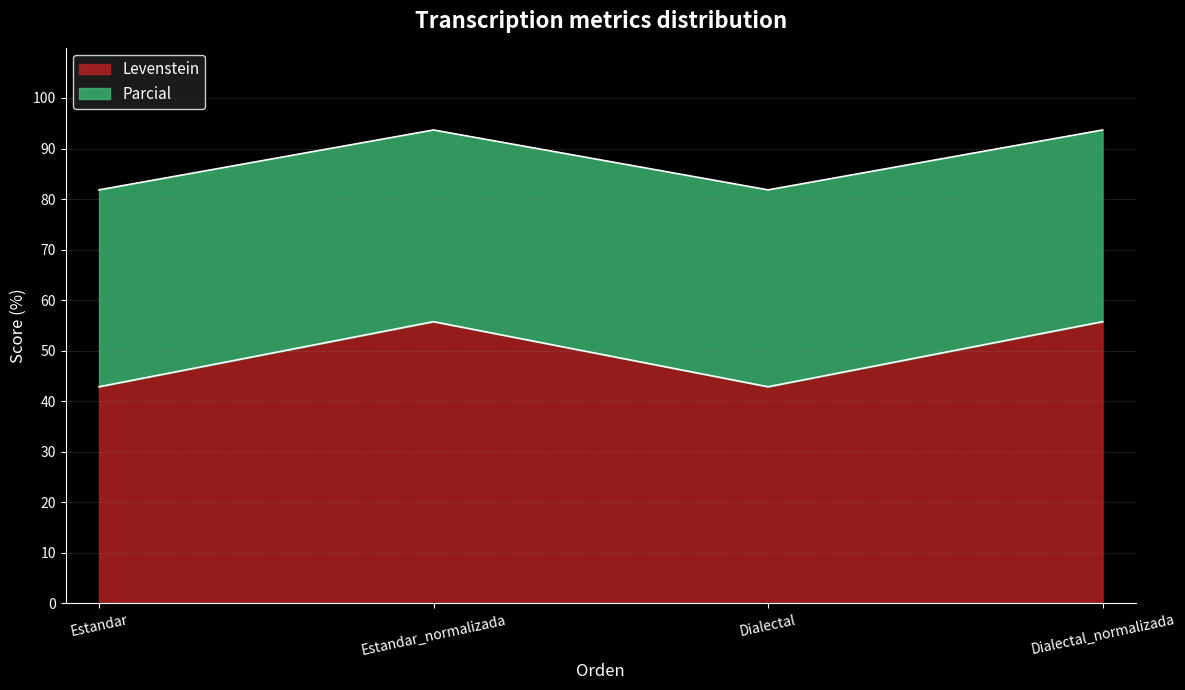

How many lines are shown in the chart?

2